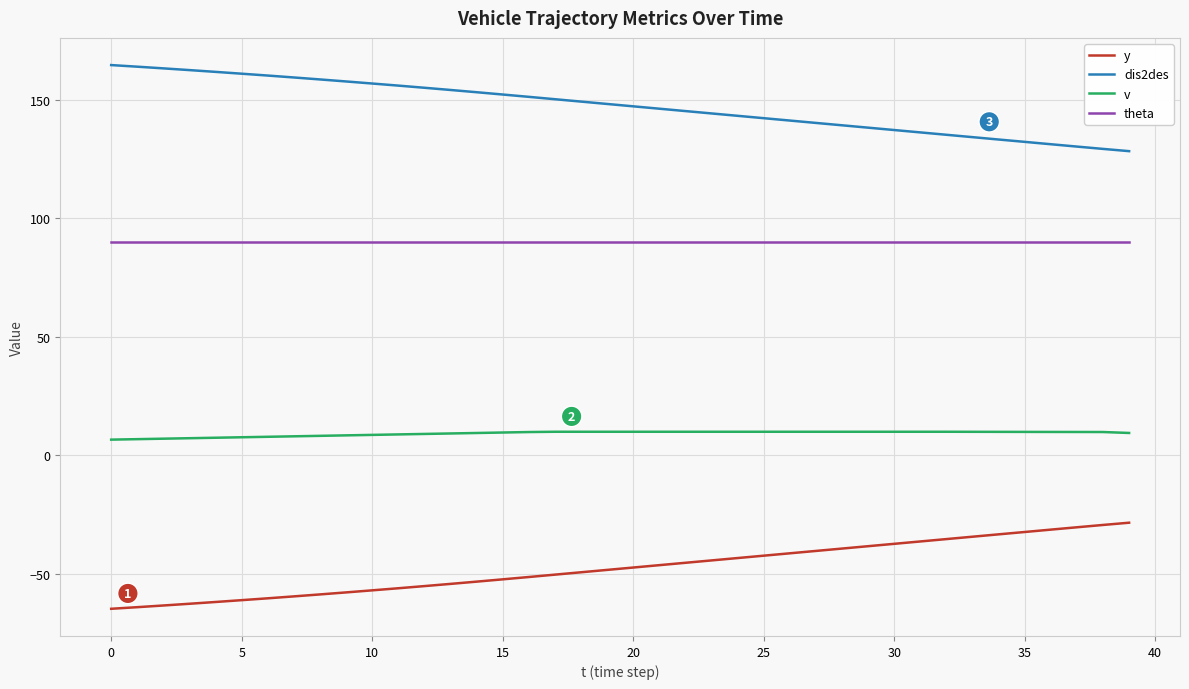

True or false: dis2des and y intersect in this chart.

False